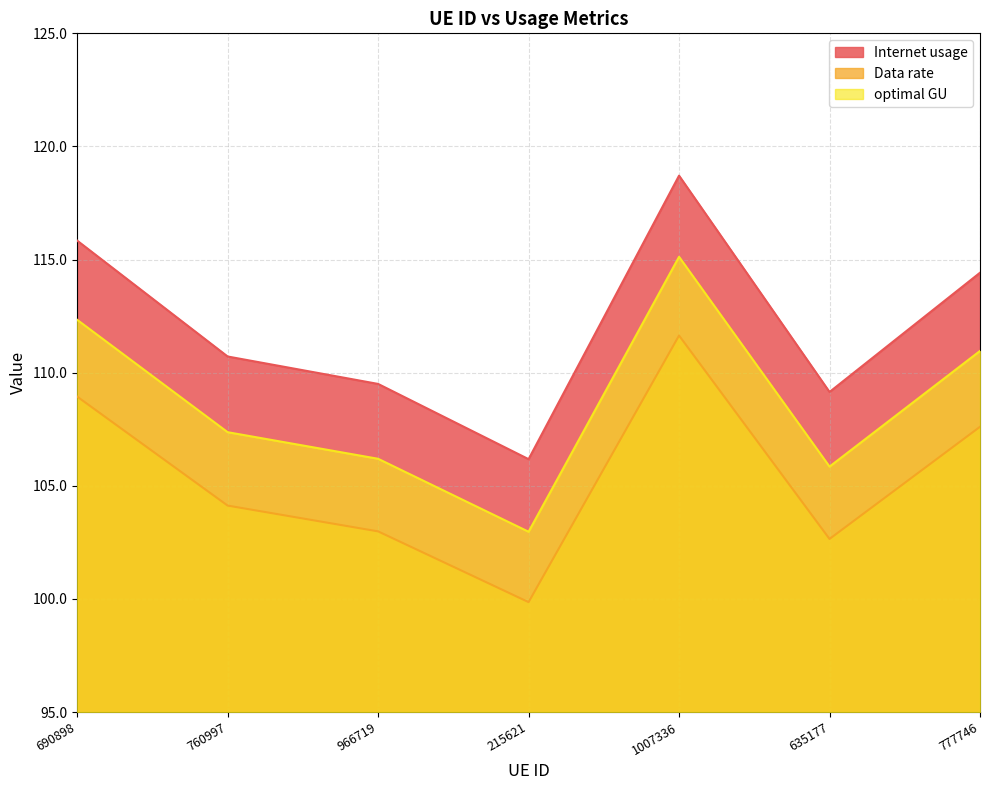

Which series has the largest total across all categories?

Internet usage